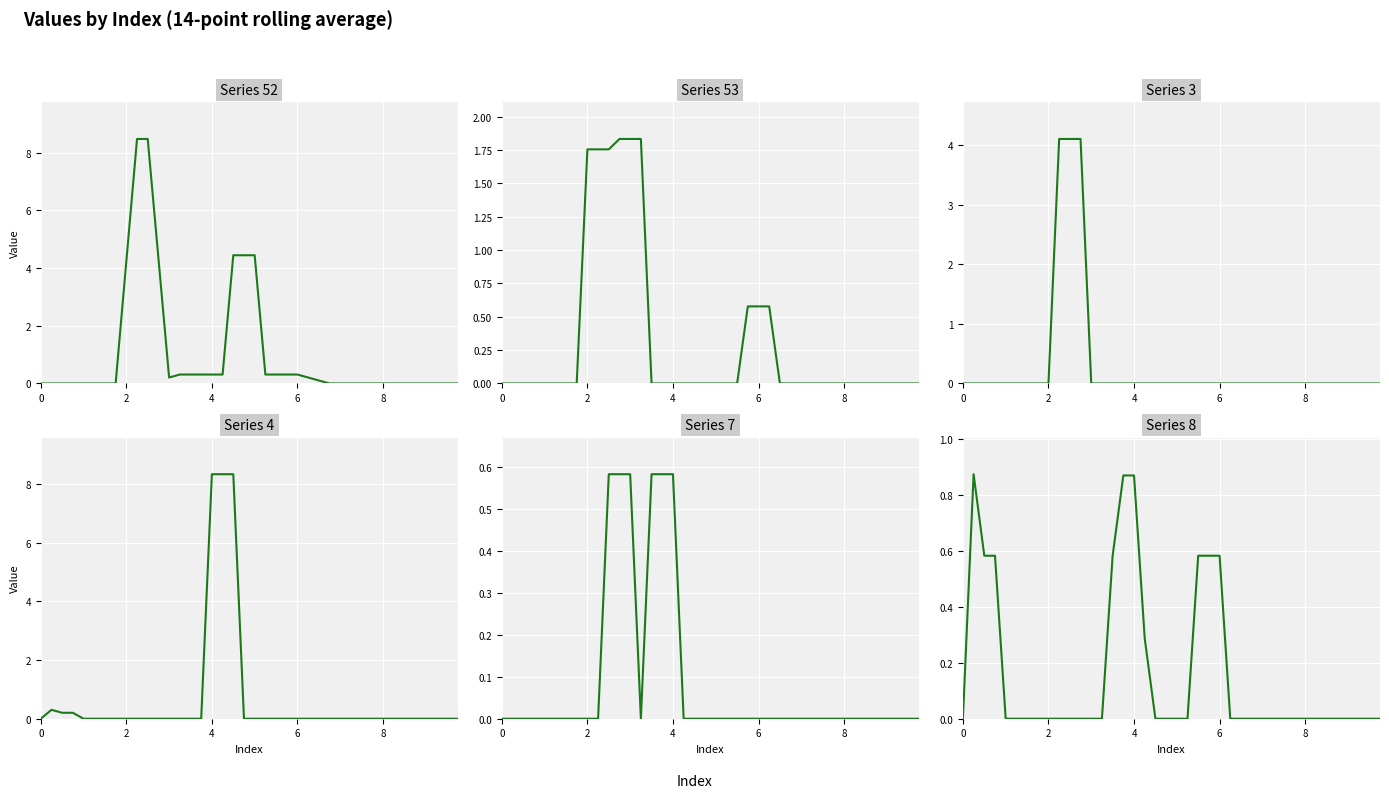

Reading left to right, list all the values displayed in this chart.

col_52: 0.0	0.0	0.0	0.0	0.0	0.0	0.0	0.0	4.2	8.5	8.5	4.3	0.2	0.3	0.3	0.3	0.3	0.3	4.4	4.4	4.4	0.3	0.3	0.3	0.3	0.2	0.1	0.0	0.0	0.0	0.0	0.0	0.0	0.0	0.0	0.0	0.0	0.0	0.0	0.0
col_53: 0.0	0.0	0.0	0.0	0.0	0.0	0.0	0.0	1.8	1.8	1.8	1.8	1.8	1.8	0.0	0.0	0.0	0.0	0.0	0.0	0.0	0.0	0.0	0.6	0.6	0.6	0.0	0.0	0.0	0.0	0.0	0.0	0.0	0.0	0.0	0.0	0.0	0.0	0.0	0.0
col_3: 0.0	0.0	0.0	0.0	0.0	0.0	0.0	0.0	0.0	4.1	4.1	4.1	0.0	0.0	0.0	0.0	0.0	0.0	0.0	0.0	0.0	0.0	0.0	0.0	0.0	0.0	0.0	0.0	0.0	0.0	0.0	0.0	0.0	0.0	0.0	0.0	0.0	0.0	0.0	0.0
col_4: 0.0	0.3	0.2	0.2	0.0	0.0	0.0	0.0	0.0	0.0	0.0	0.0	0.0	0.0	0.0	0.0	8.3	8.3	8.3	0.0	0.0	0.0	0.0	0.0	0.0	0.0	0.0	0.0	0.0	0.0	0.0	0.0	0.0	0.0	0.0	0.0	0.0	0.0	0.0	0.0
col_7: 0.0	0.0	0.0	0.0	0.0	0.0	0.0	0.0	0.0	0.0	0.6	0.6	0.6	0.0	0.6	0.6	0.6	0.0	0.0	0.0	0.0	0.0	0.0	0.0	0.0	0.0	0.0	0.0	0.0	0.0	0.0	0.0	0.0	0.0	0.0	0.0	0.0	0.0	0.0	0.0
col_8: 0.0	0.9	0.6	0.6	0.0	0.0	0.0	0.0	0.0	0.0	0.0	0.0	0.0	0.0	0.6	0.9	0.9	0.3	0.0	0.0	0.0	0.0	0.6	0.6	0.6	0.0	0.0	0.0	0.0	0.0	0.0	0.0	0.0	0.0	0.0	0.0	0.0	0.0	0.0	0.0